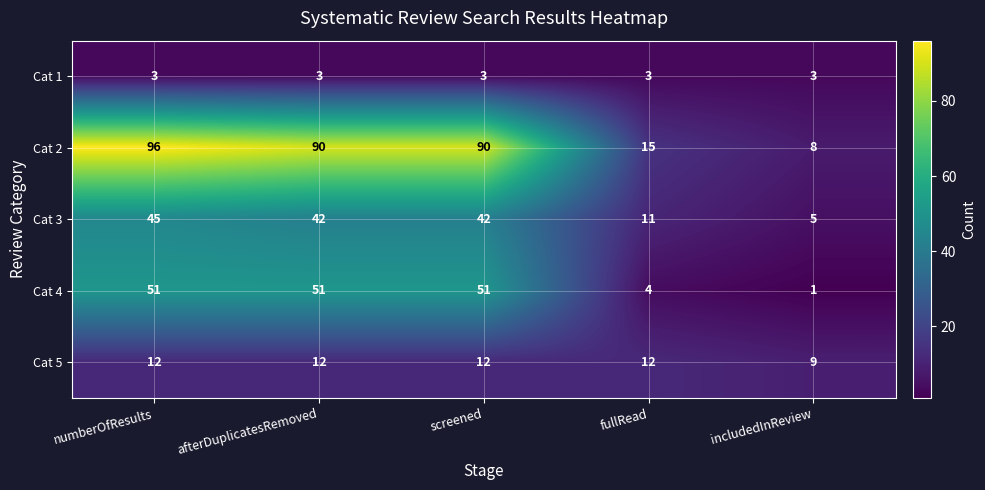

Where is Cat 4 nearest to the value 26?

fullRead